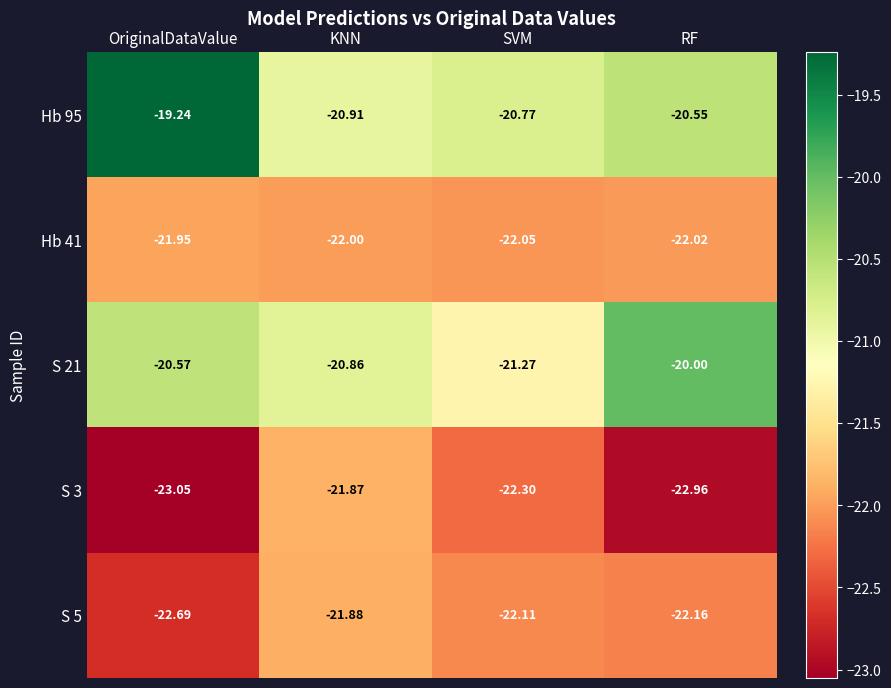

Where is Hb 95 nearest to the value -20?

RF